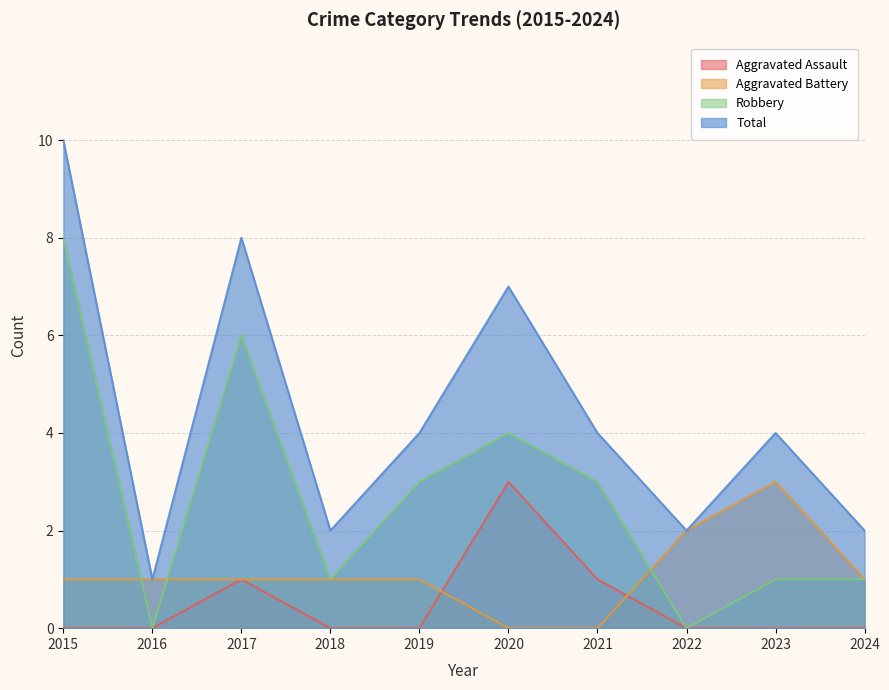

Count the Robbery values in the range 1 to 4.

6